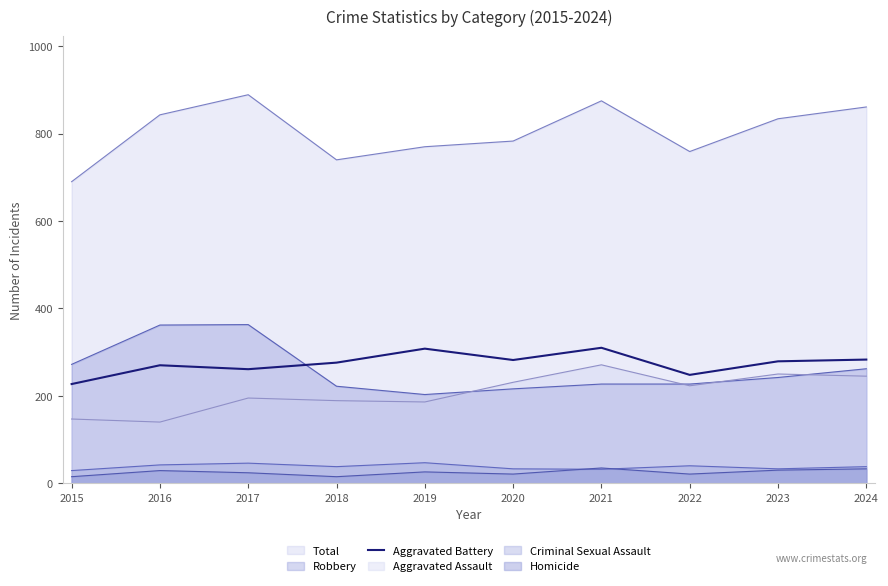

Reading left to right, what are all the values shown in this chart?

2015=227	2016=270	2017=261	2018=276	2019=308	2020=282	2021=310	2022=248	2023=279	2024=283